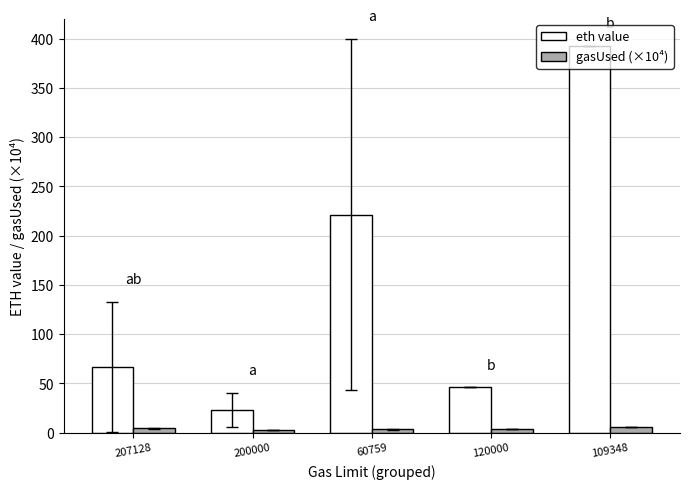

What is the maximum value shown in the chart?

393.1